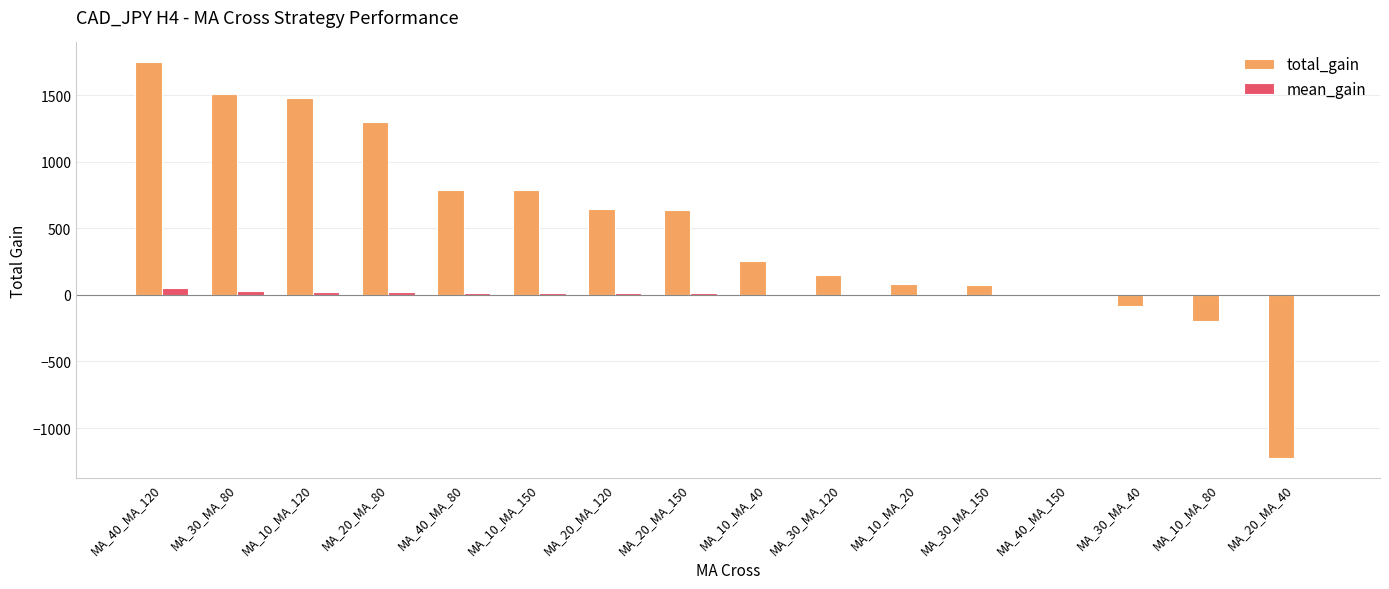

What is the sum of all total_gain values?

7931